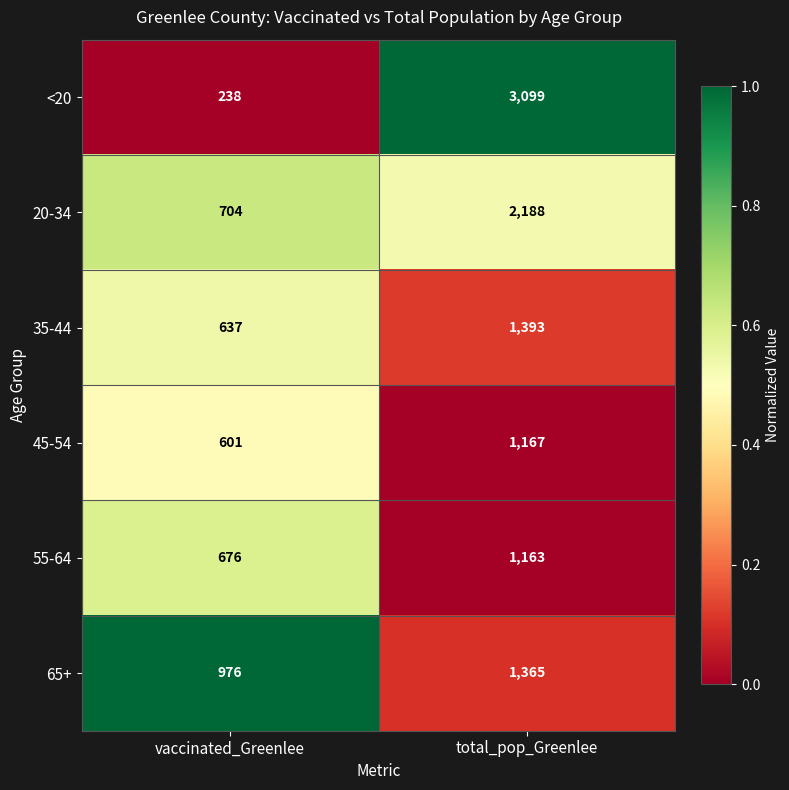

What is the lowest value of the 45-54 series?

601